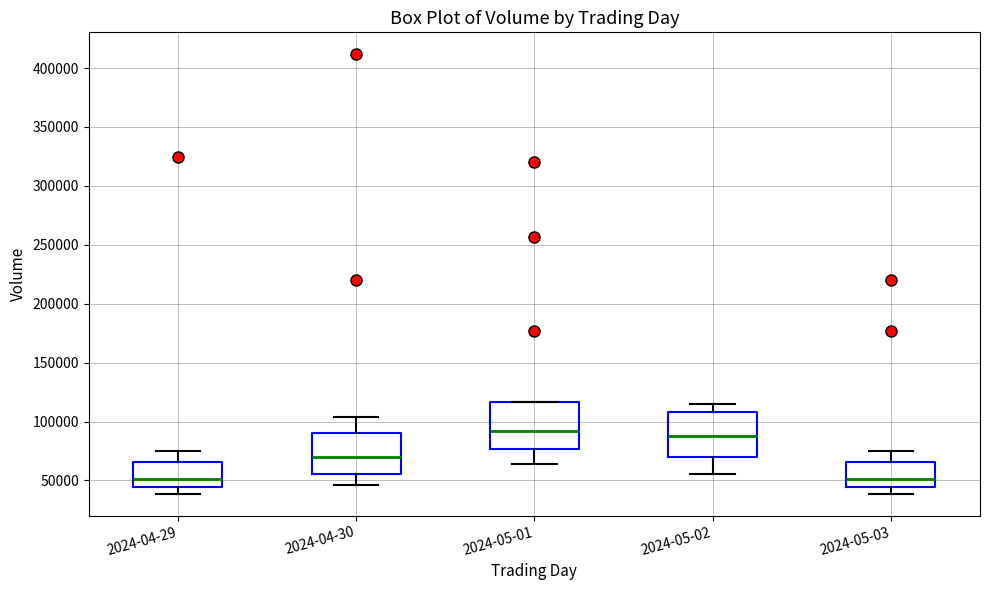

Where does the median line of the box for 2024-05-03 sit on the y-axis? The values are not printed on the chart, so give them approximately, as read against the axis.

50000